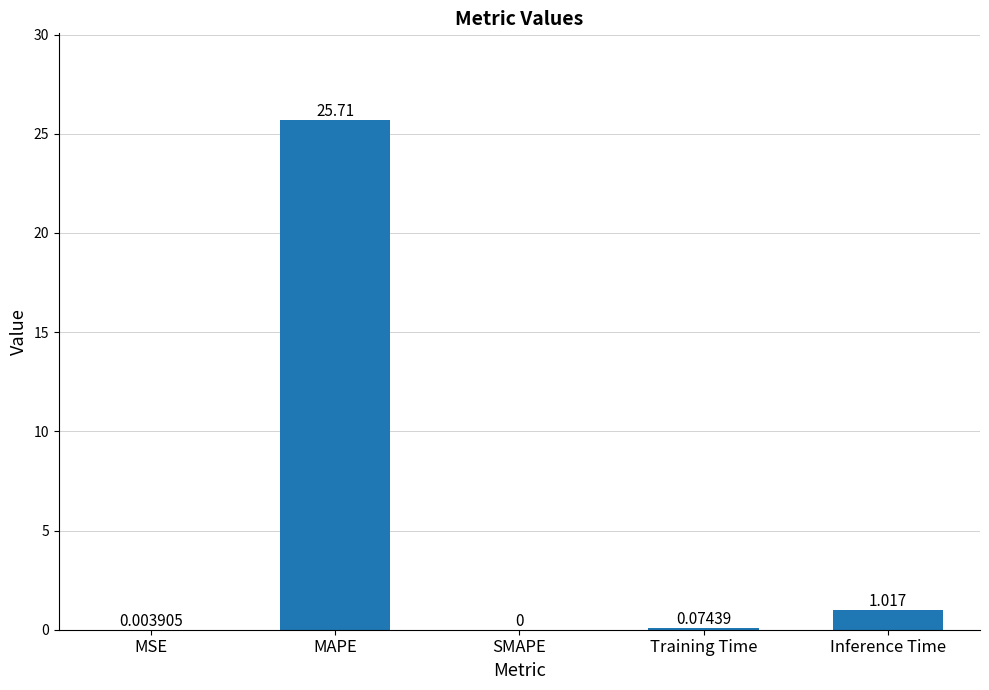

Which category has the highest value across all series?

MAPE